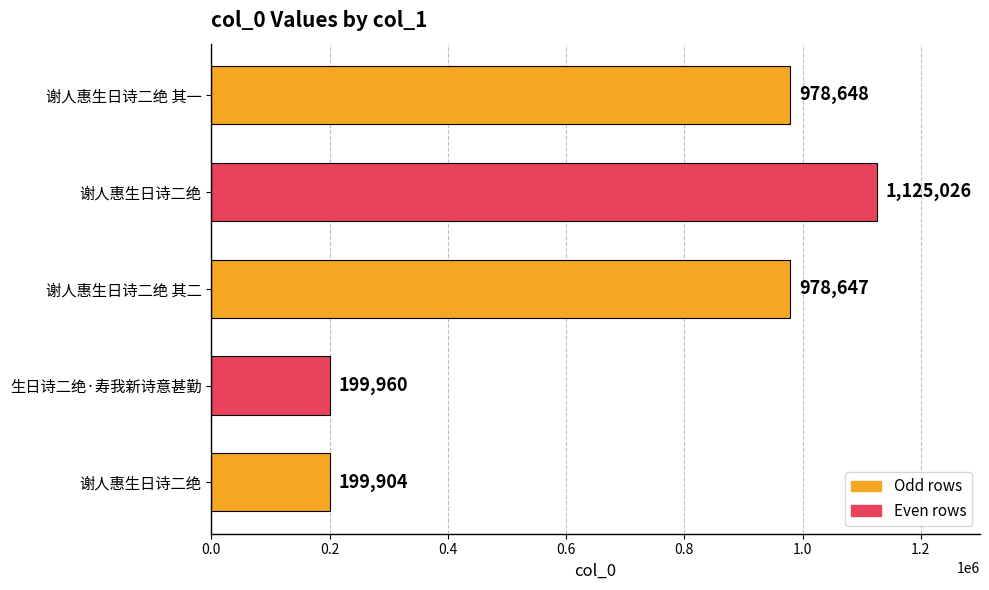

What is the difference between the maximum and minimum values?

925122